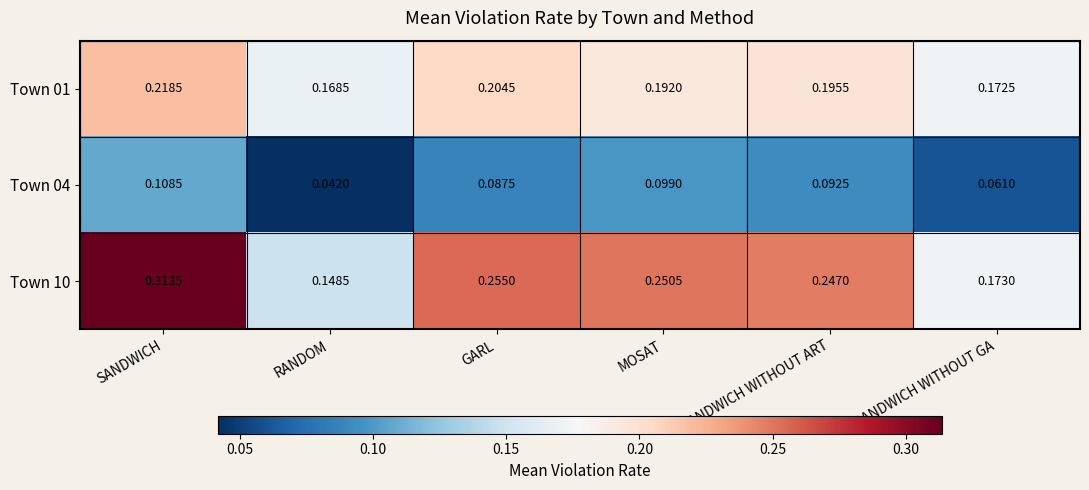

At which category is the sum across all series the highest?

SANDWICH